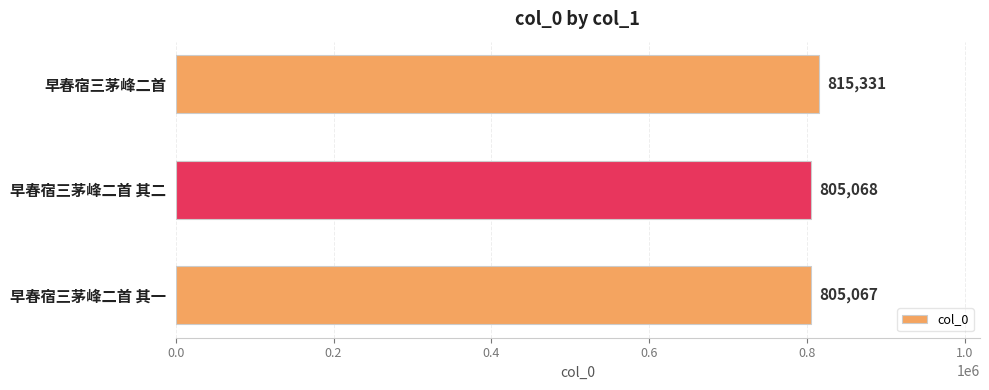

What is the change in value from 早春宿三茅峰二首 其一 to 早春宿三茅峰二首 其二?

+1